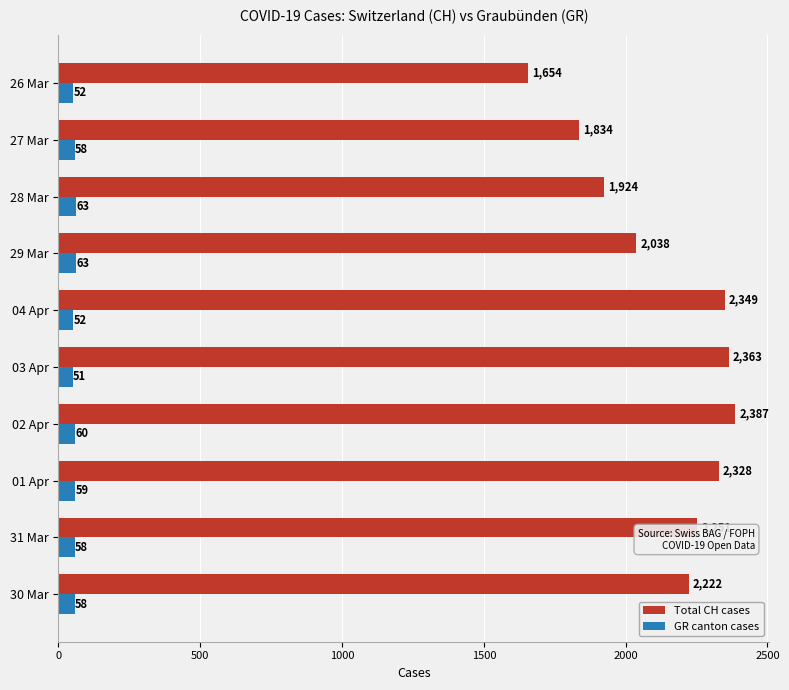

Read the Total CH cases value at 27 Mar, to the nearest 50.

1850